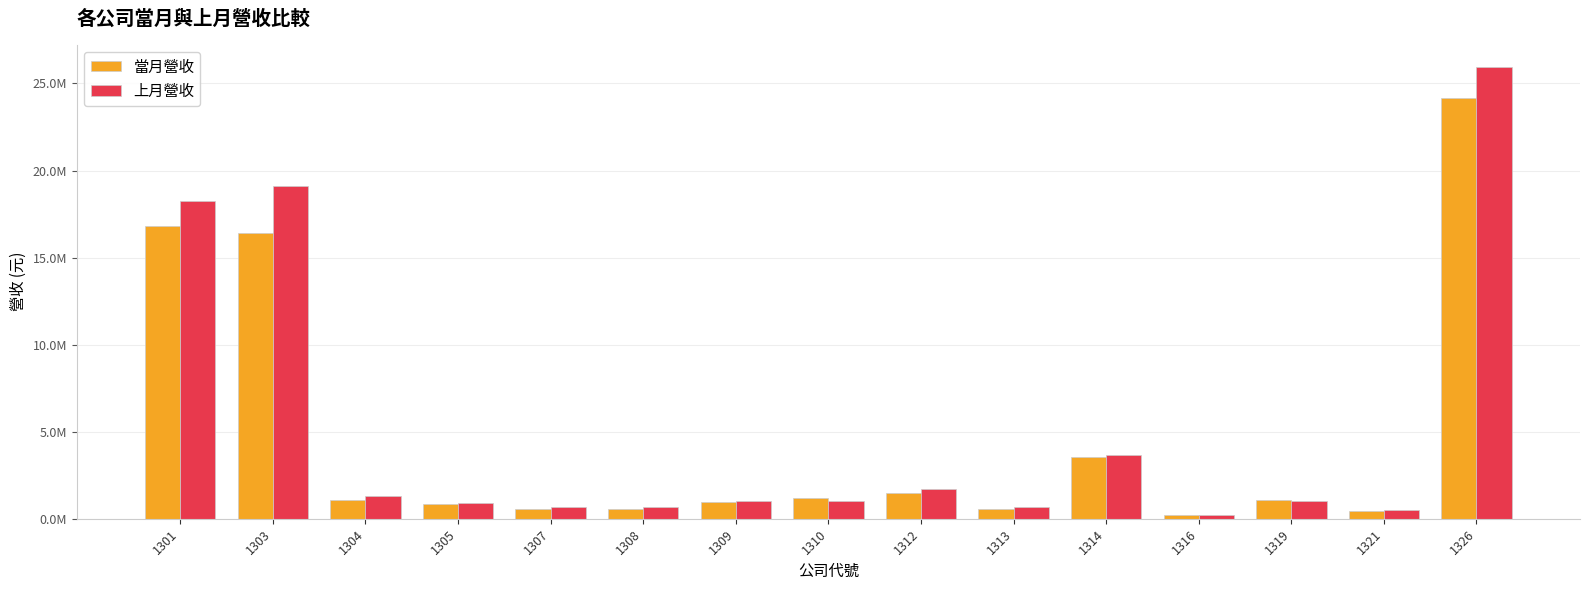

Reading left to right, extract all data points from this chart.

當月營收: 1301=16802319	1303=16394496	1304=1080629	1305=831675	1307=572068	1308=578932	1309=954938	1310=1191584	1312=1485163	1313=550387	1314=3527291	1316=191331	1319=1077926	1321=452959	1326=24173330
上月營收: 1301=18220577	1303=19135226	1304=1289775	1305=918915	1307=663190	1308=678845	1309=1045075	1310=1003766	1312=1707117	1313=675713	1314=3664091	1316=219828	1319=1023855	1321=500604	1326=25930706